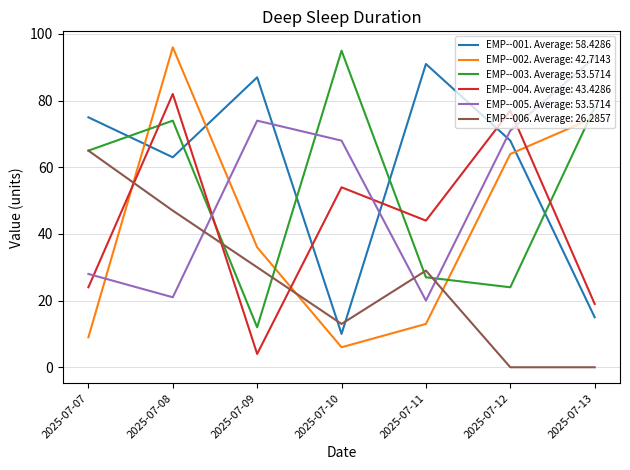

Between which two adjacent categories do EMP--002. Average: 42.7143 and EMP--003. Average: 53.5714 first intersect?

2025-07-07 and 2025-07-08